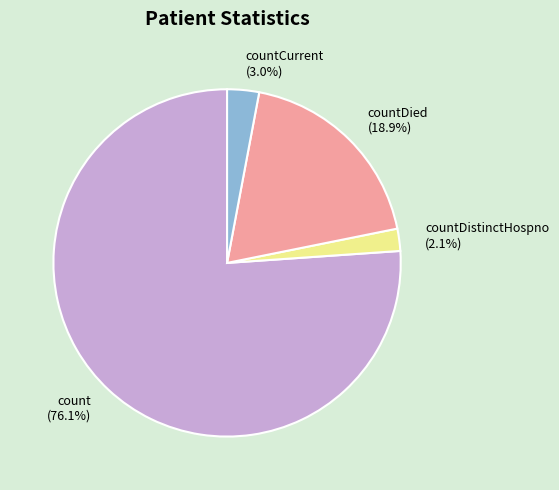

What is the ratio of the value at countDistinctHospno to the value at countDied?

0.1